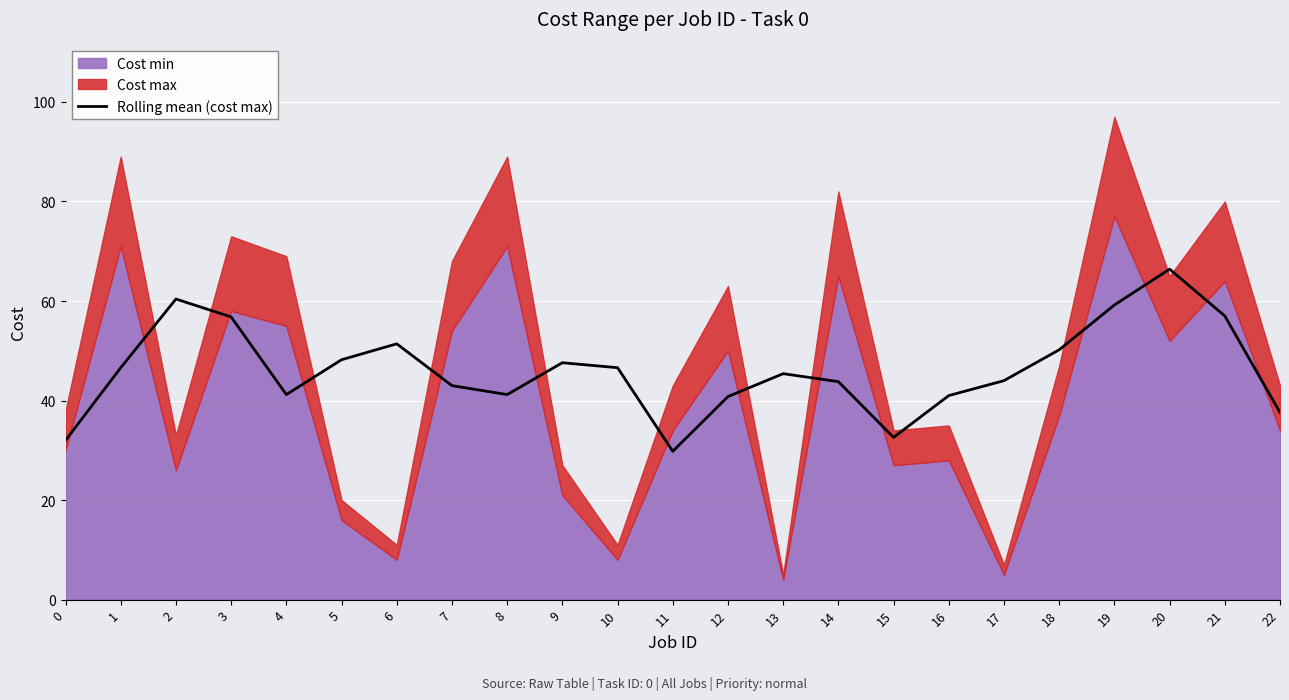

What is the difference between the second highest and minimum values?

30.6